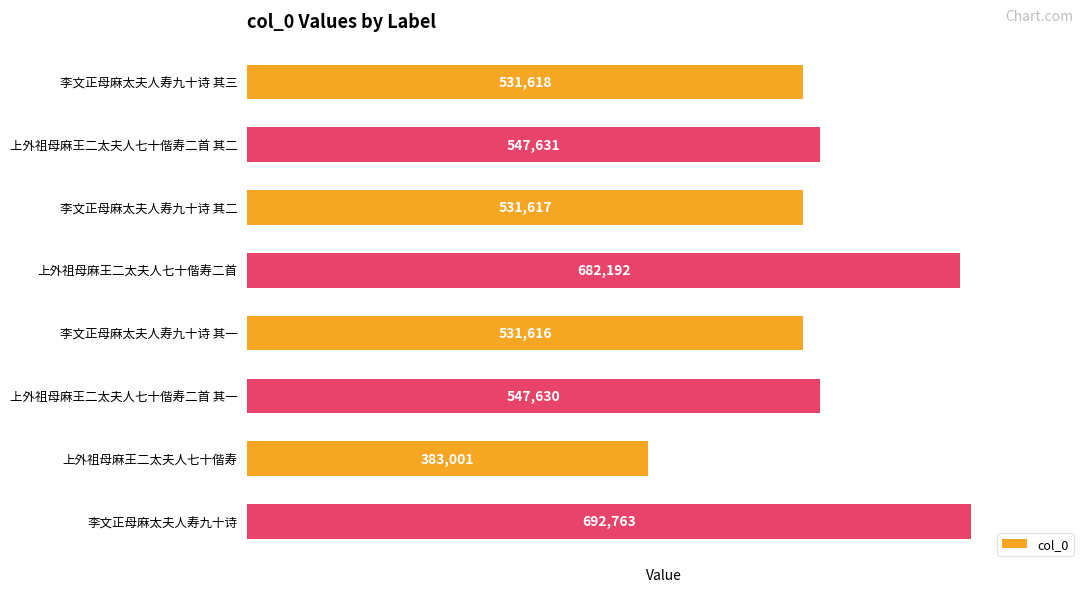

What is the label of the 2nd bar from the top?

上外祖母麻王二太夫人七十偕寿二首 其二